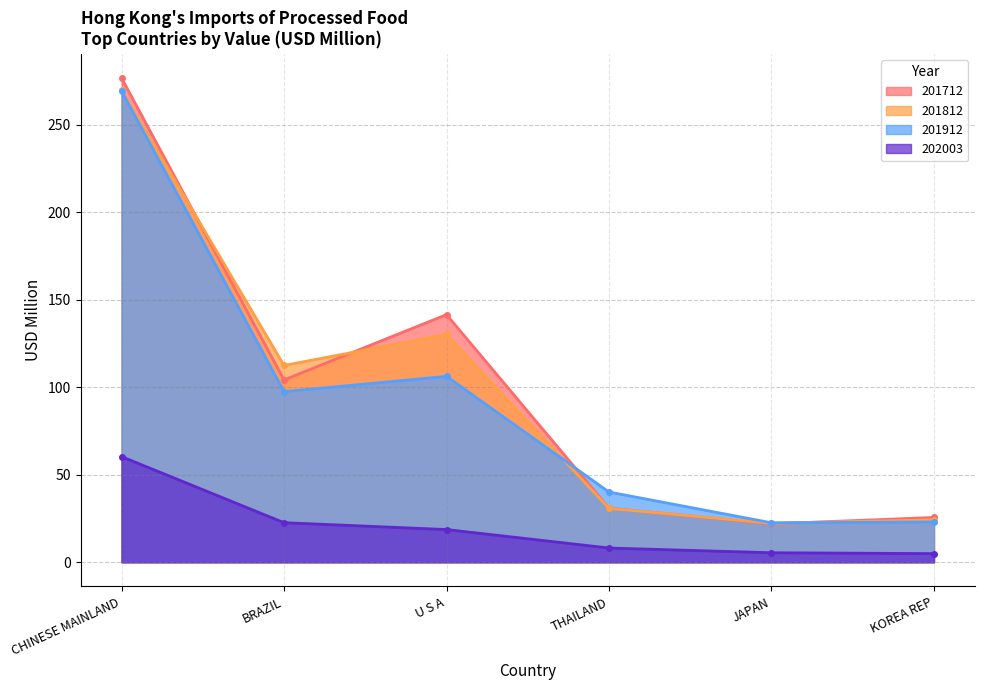

Is it true that 201712 equals 36.8 at JAPAN?

False